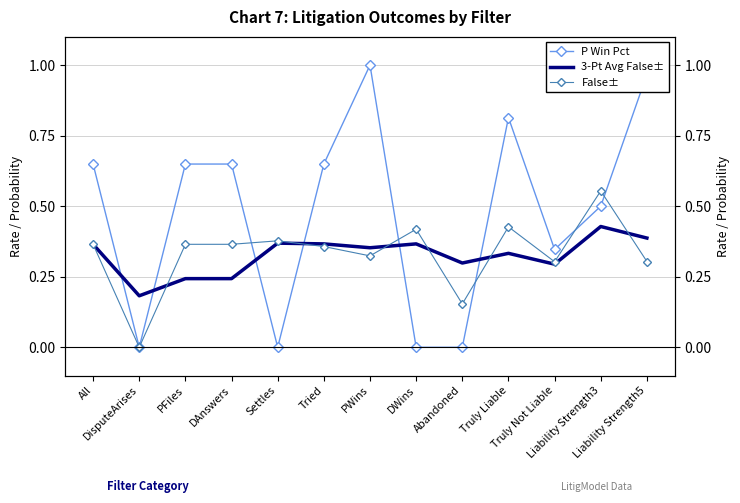

Which category has the highest value in the 3-Pt Avg False± series?

Liability Strength3